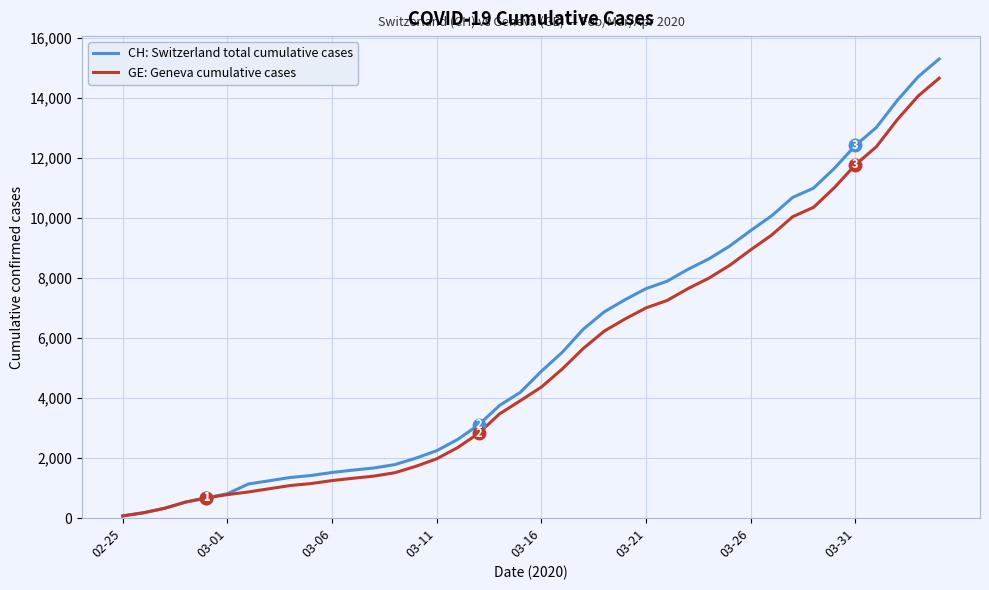

How many values in the CH: Switzerland total cumulative cases series are below 4895?

20